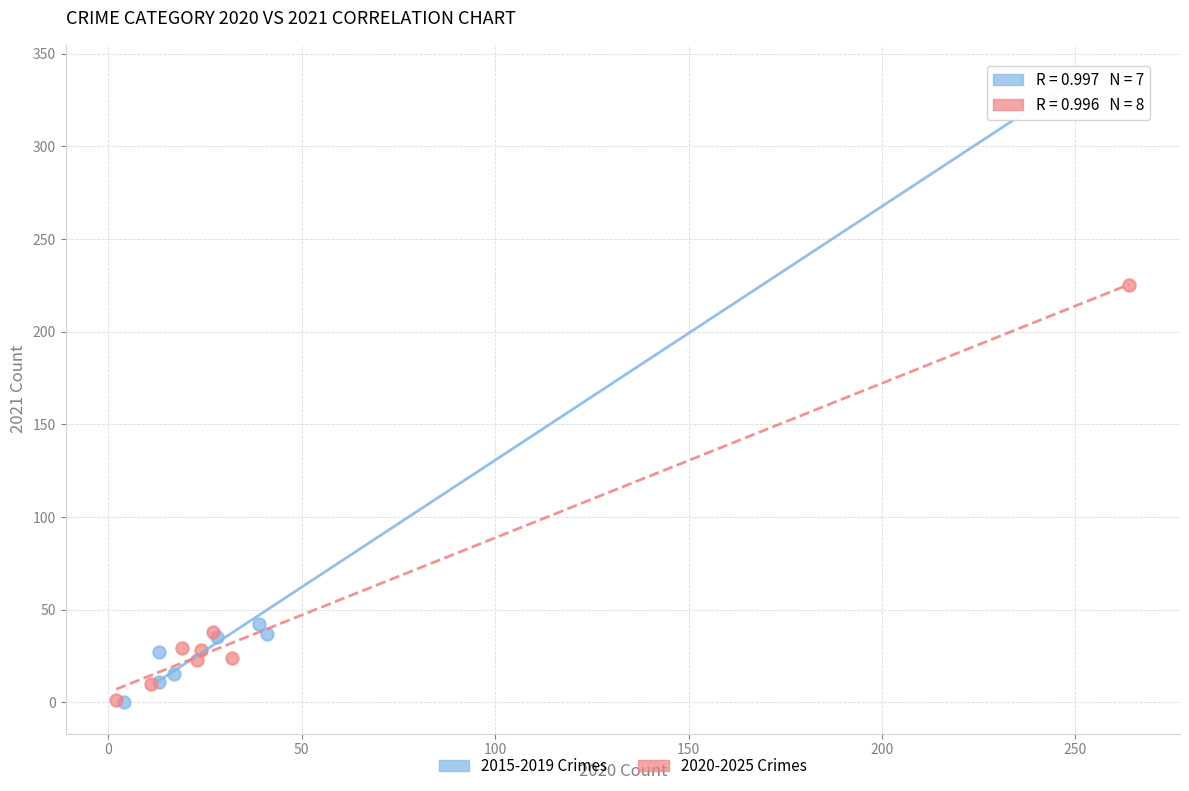

Which series has the largest Y range (max minus min)?

2015-2019 Crimes